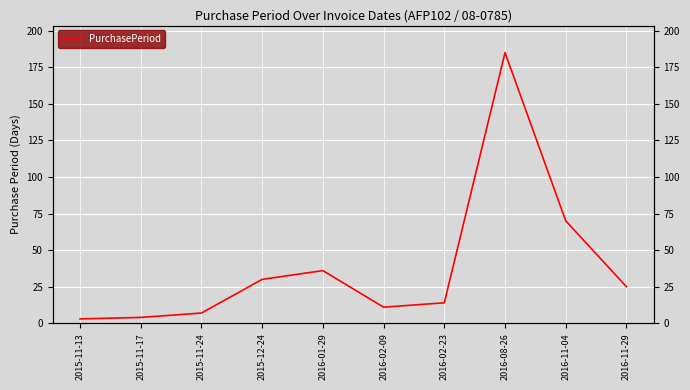

How many values exceed 25?

4